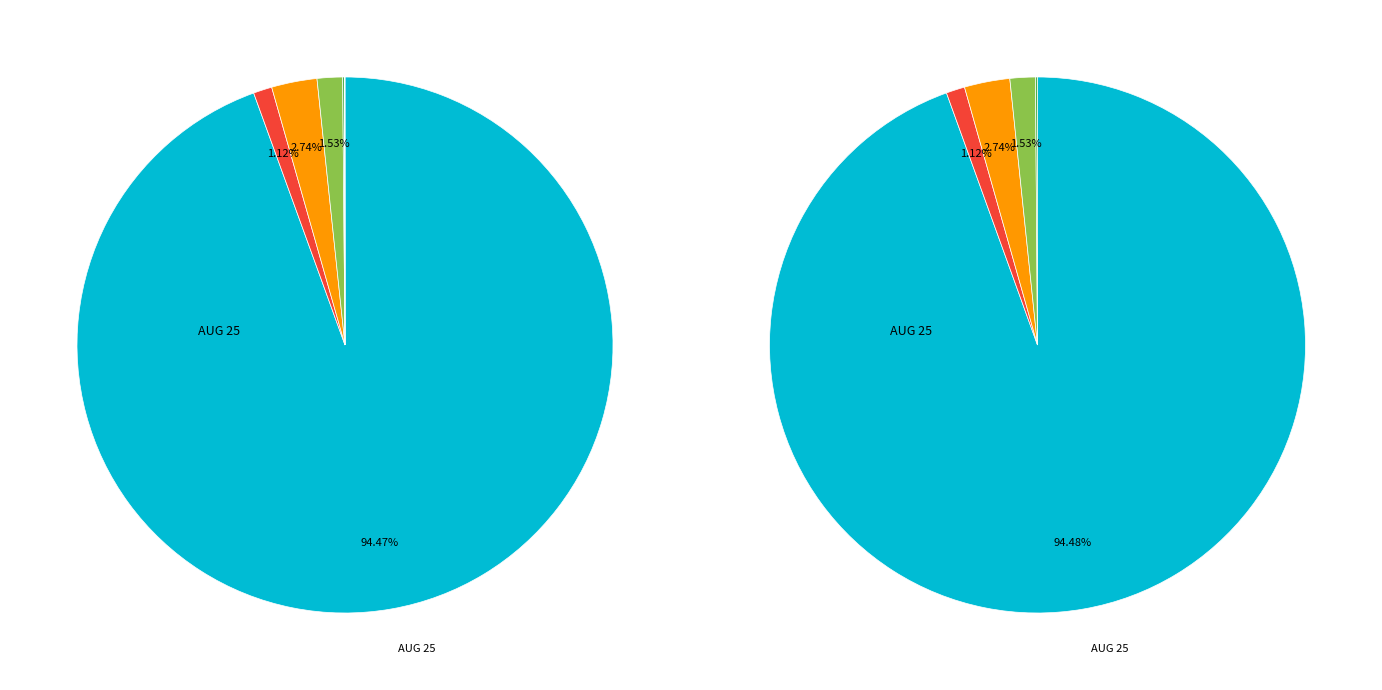

How many slices are in this pie chart?

6